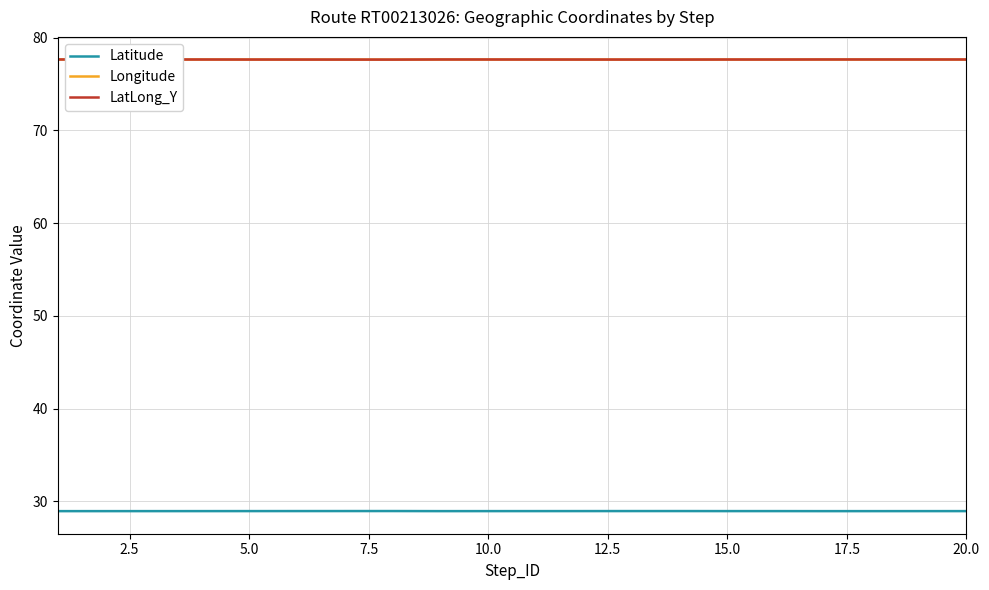

The value of Latitude at 15.0 is 44.9. True or false?

False